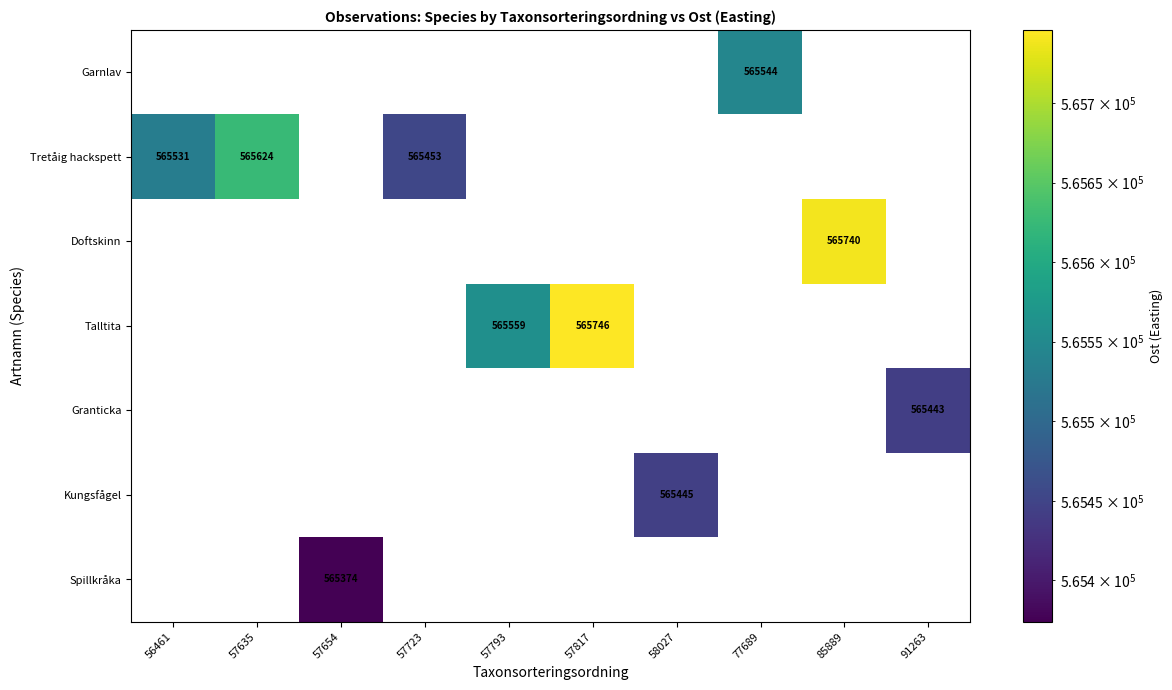

True or false: Garnlav has a value of 565544 at 77689.

True